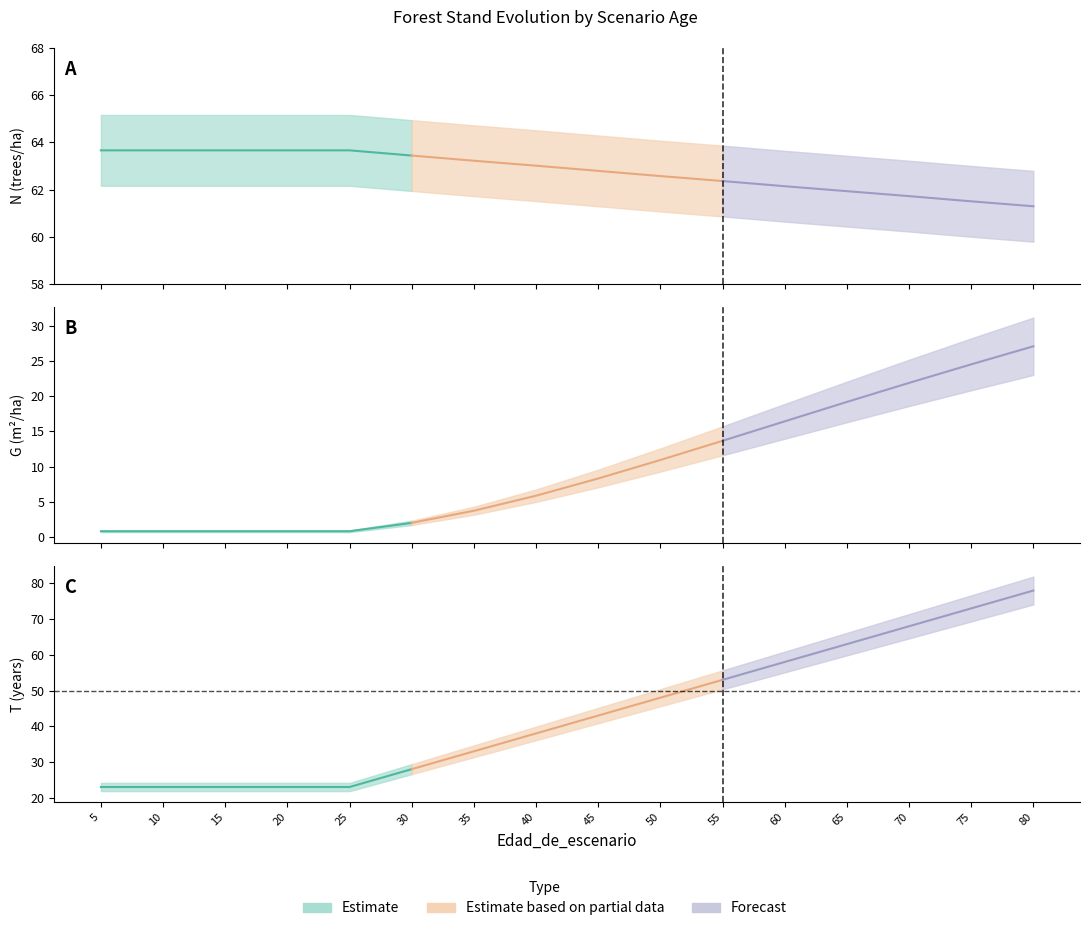

Which series has the widest spread of values?

T